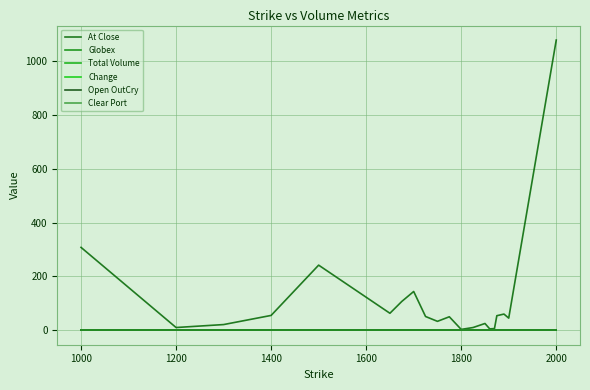

Does the chart display data point markers on the line(s)?

No